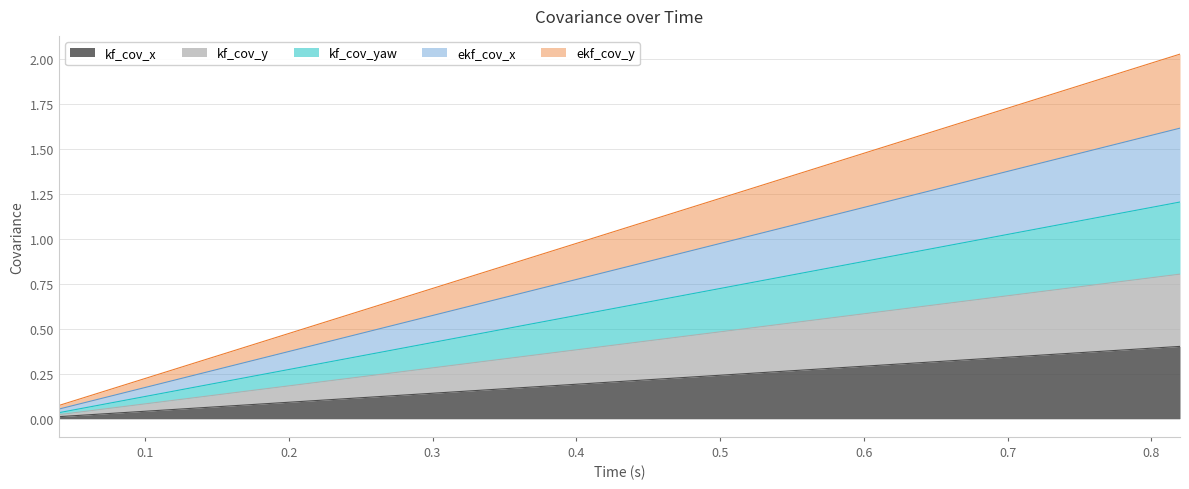

True or false: ekf_cov_x has a value of 0.3 at 0.6.

False